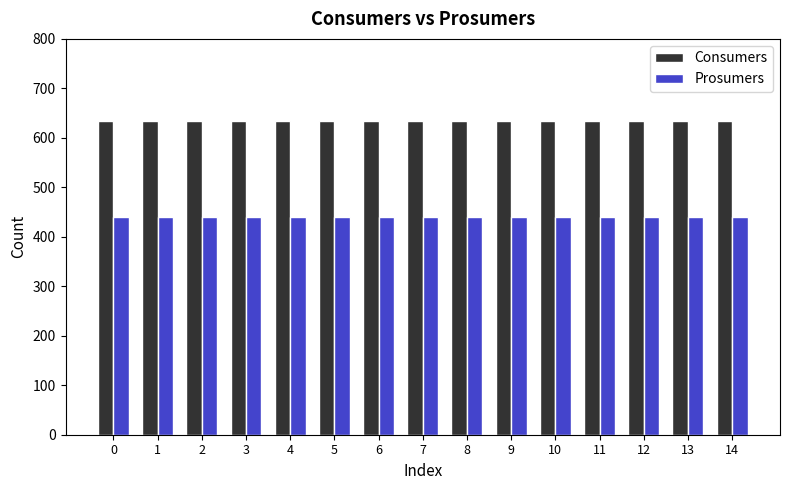

What is the sum of the Consumers values at 9 and 6?

1270